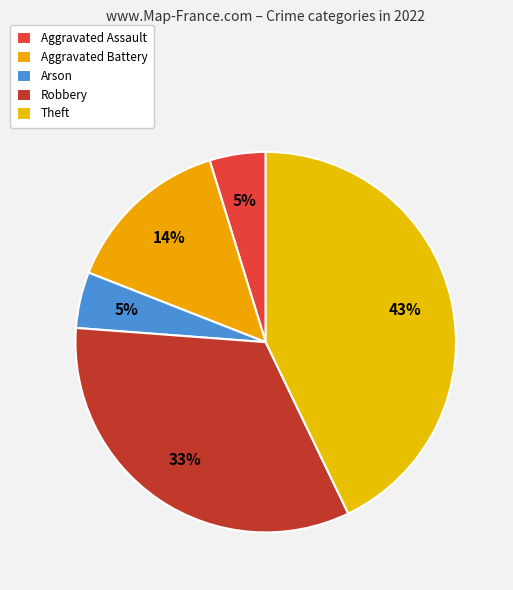

Count the number of slices in the pie.

5